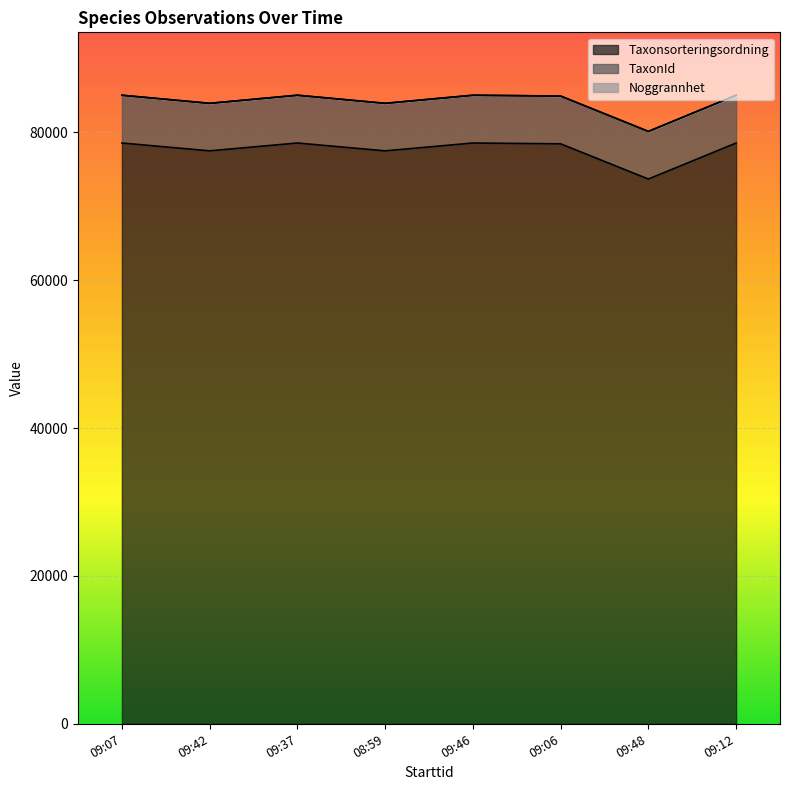

Between 2022-06-22 09:06 and 2022-06-22 09:07, which is larger?

2022-06-22 09:07